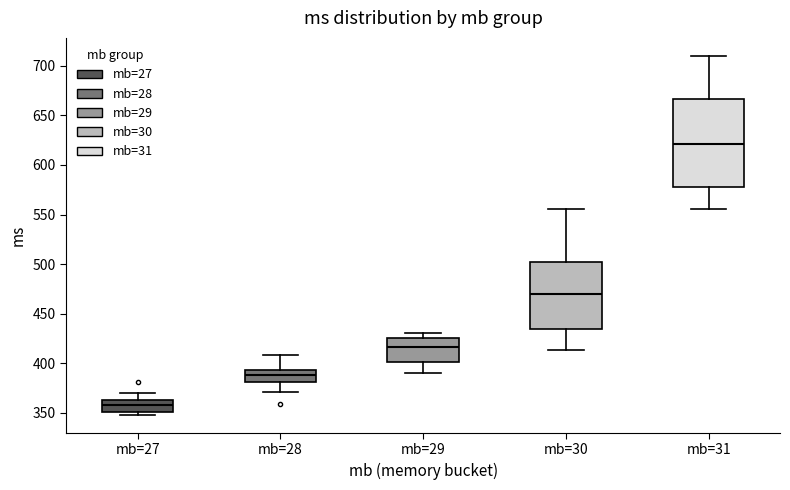

Reading left to right, read every box against the y-axis: the position of its median line, the range the box covers, and the ends of its whiskers. The values are not printed on the chart, so give them approximately, as read against the axis.

mb=27: median 360, box 350 to 365, whiskers 350 (just below the box's lower edge) to 370
mb=28: median 390, box 380 to 395, whiskers 370 to 410
mb=29: median 415, box 400 to 425, whiskers 390 to 430
mb=30: median 470, box 435 to 500, whiskers 415 to 555
mb=31: median 620, box 580 to 665, whiskers 555 to 710